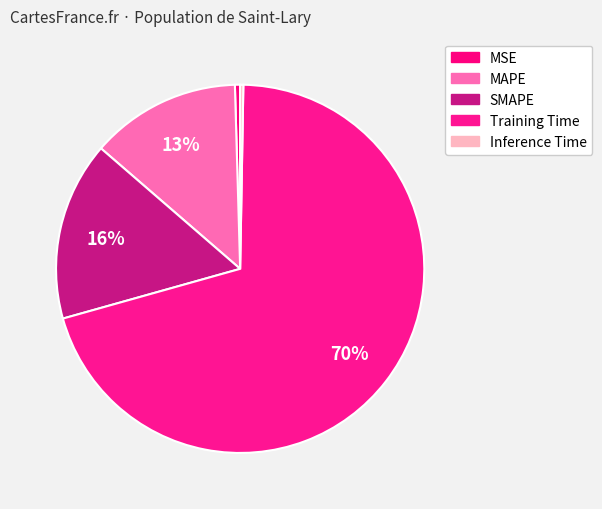

Does Training Time represent more than half of the total?

Yes